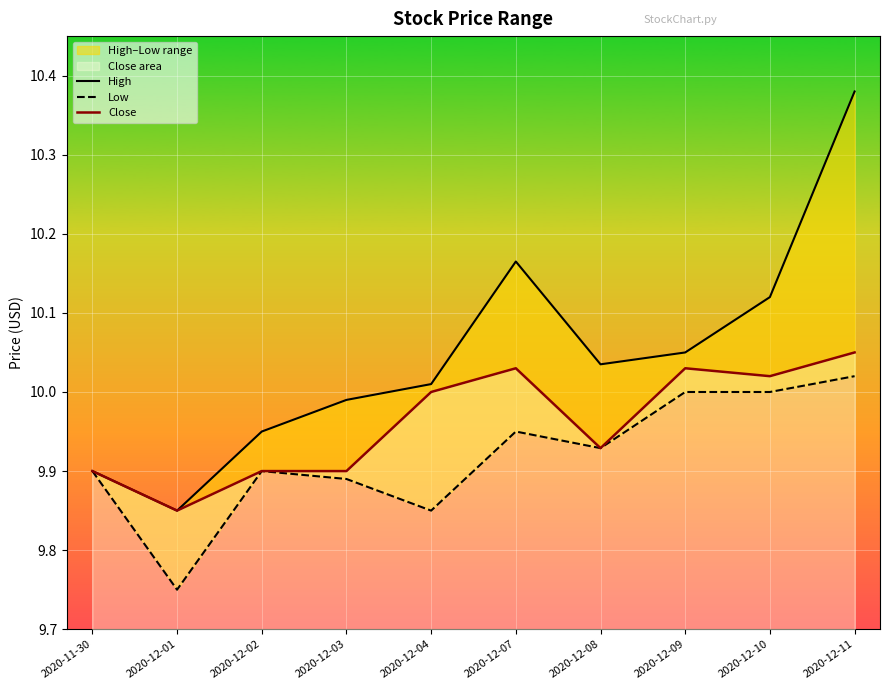

What is the sum of all High values?

100.5